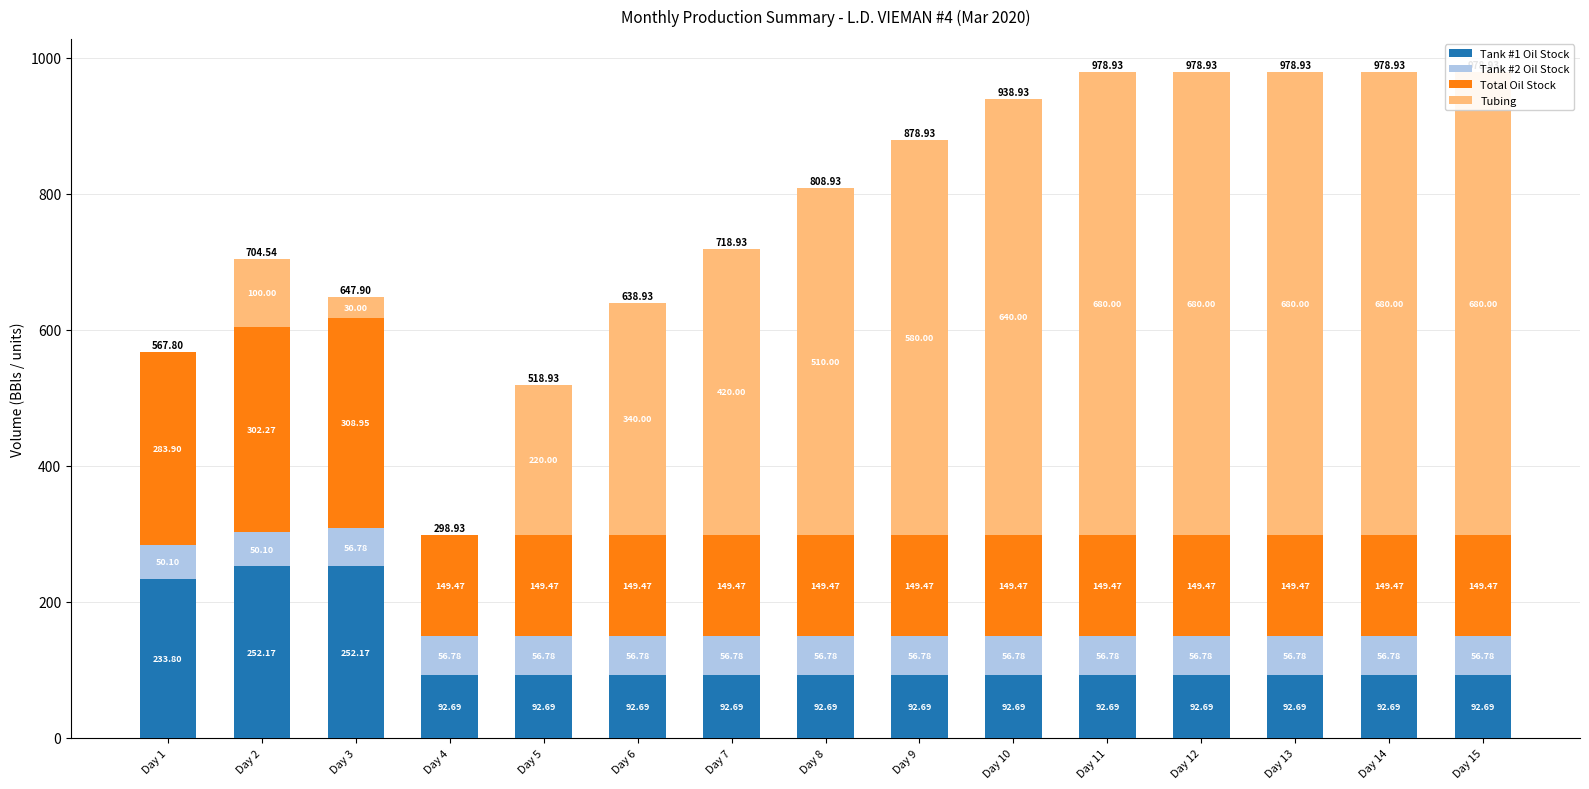

Reading right to left, what are all the values shown in this chart?

Tank #1 Oil Stock: 92.7	92.7	92.7	92.7	92.7	92.7	92.7	92.7	92.7	92.7	92.7	92.7	252.2	252.2	233.8
Tank #2 Oil Stock: 56.8	56.8	56.8	56.8	56.8	56.8	56.8	56.8	56.8	56.8	56.8	56.8	56.8	50.1	50.1
Total Oil Stock: 149.5	149.5	149.5	149.5	149.5	149.5	149.5	149.5	149.5	149.5	149.5	149.5	308.9	302.3	283.9
Tubing: 680.0	680.0	680.0	680.0	680.0	640.0	580.0	510.0	420.0	340.0	220.0	0.0	30.0	100.0	0.0